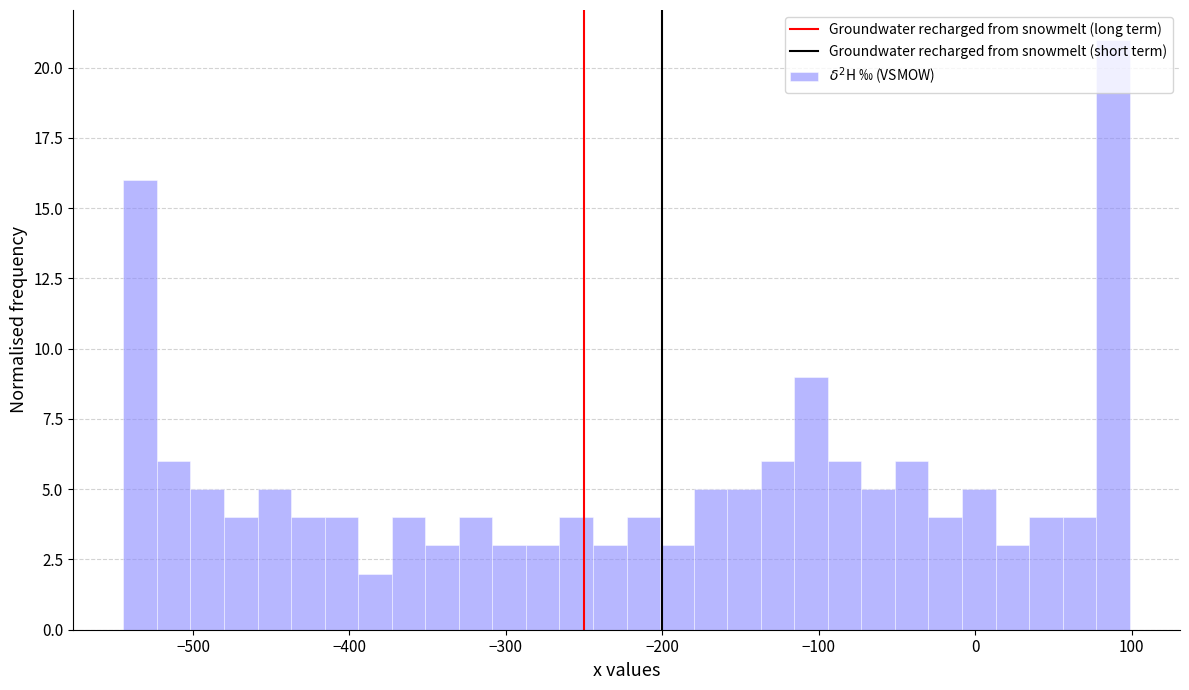

Around what value on the x-axis is the tallest bar? Give the approximate position of its centre, as read against the axis.

90